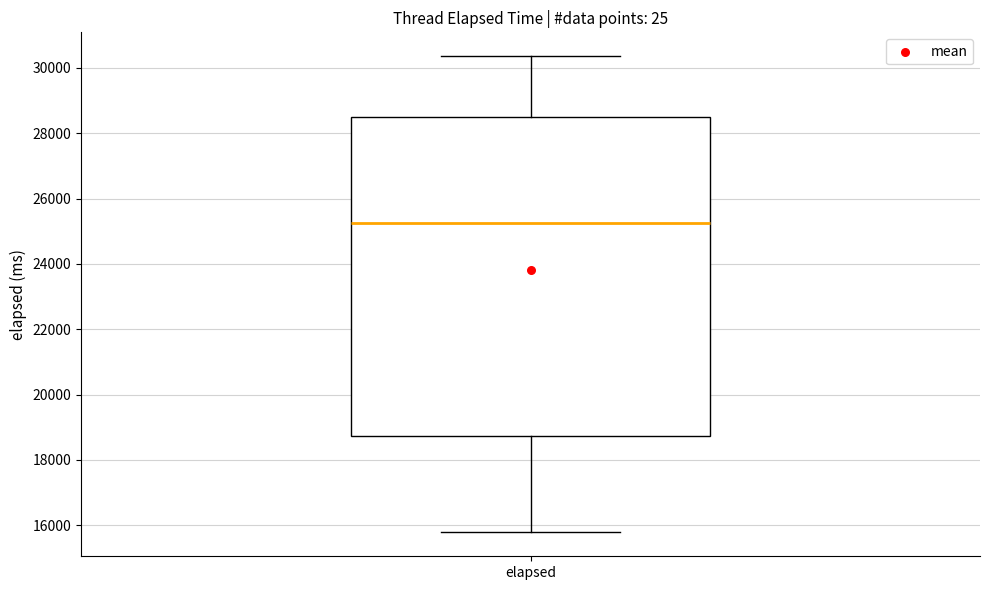

Read this box plot against the y-axis: the position of the median line, the range covered by the box, and the ends of both whiskers. The values are not printed on the chart, so give them approximately, as read against the axis.

median 25200, box 18800 to 28400, whiskers 15800 to 30400